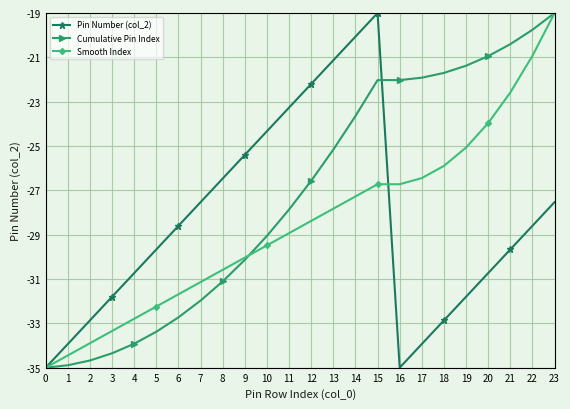

Which series has the largest total across all categories?

Cumulative Pin Index